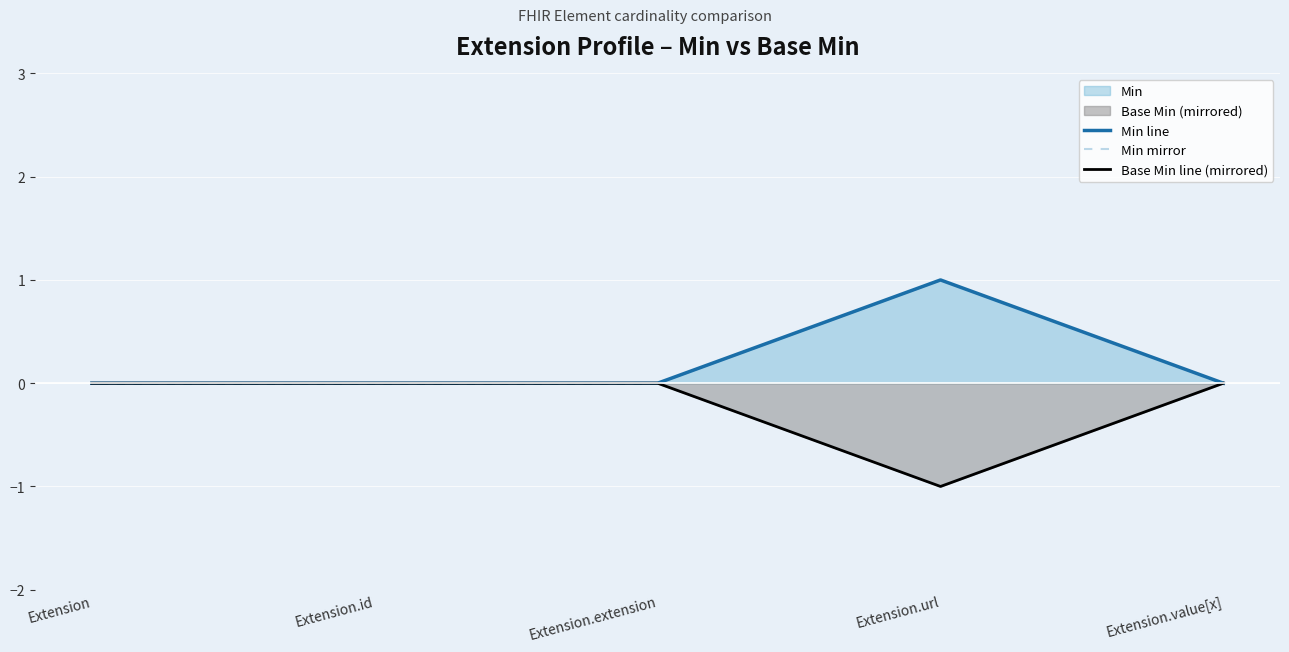

Rank the series by their maximum value, from highest to lowest.

Min line, Min mirror, Base Min line (mirrored)